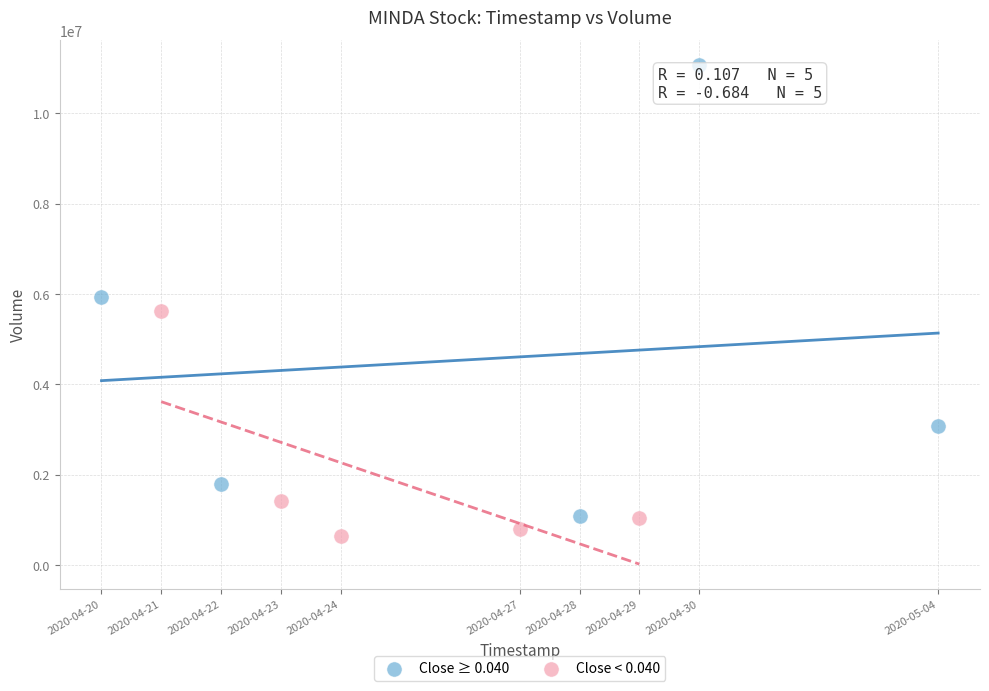

Which series has the widest spread of Y values?

Close ≥ 0.040